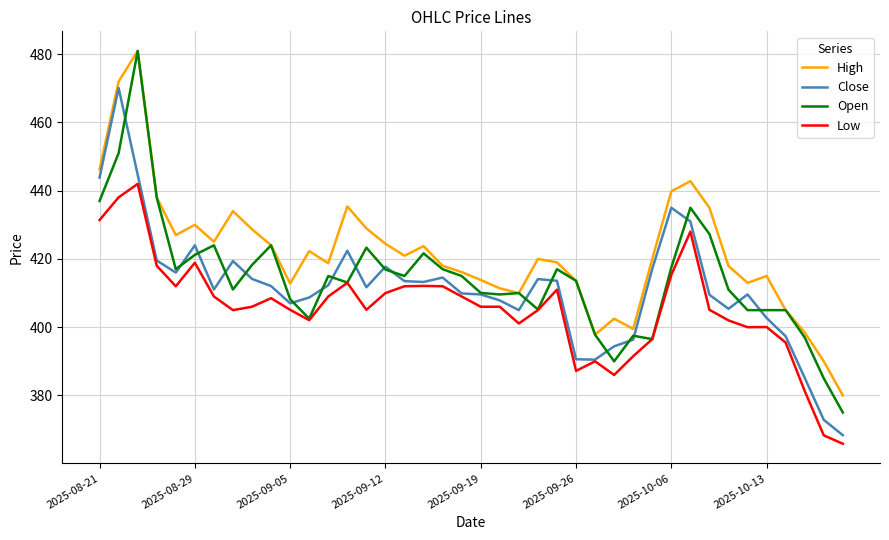

In High, how many points are higher than both neighbors (excluding endpoints)?

10